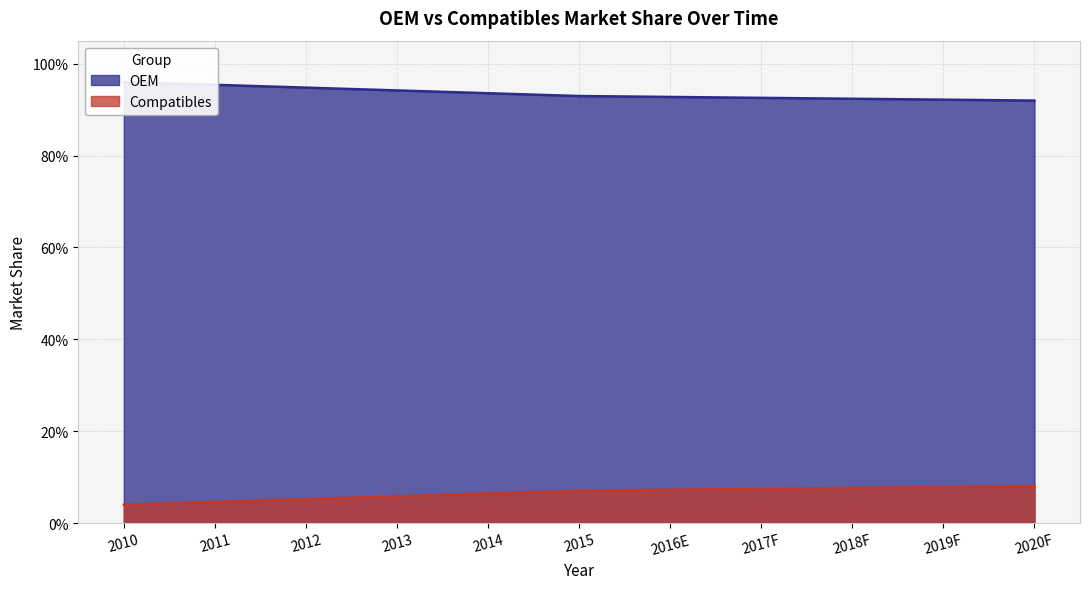

What is the label of the 2nd point from the left?

2011